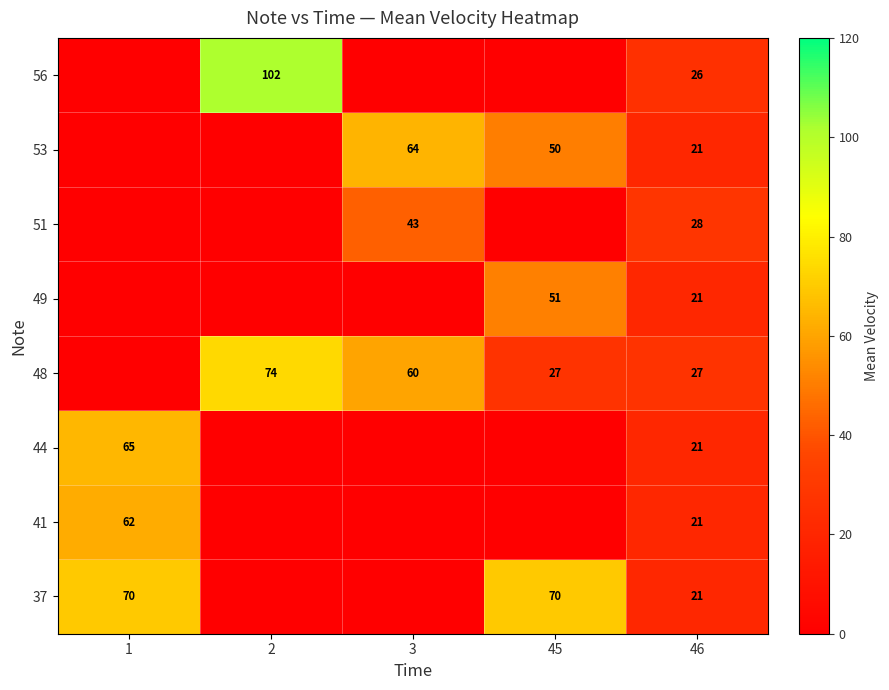

At which category is the sum across all series the highest?

45